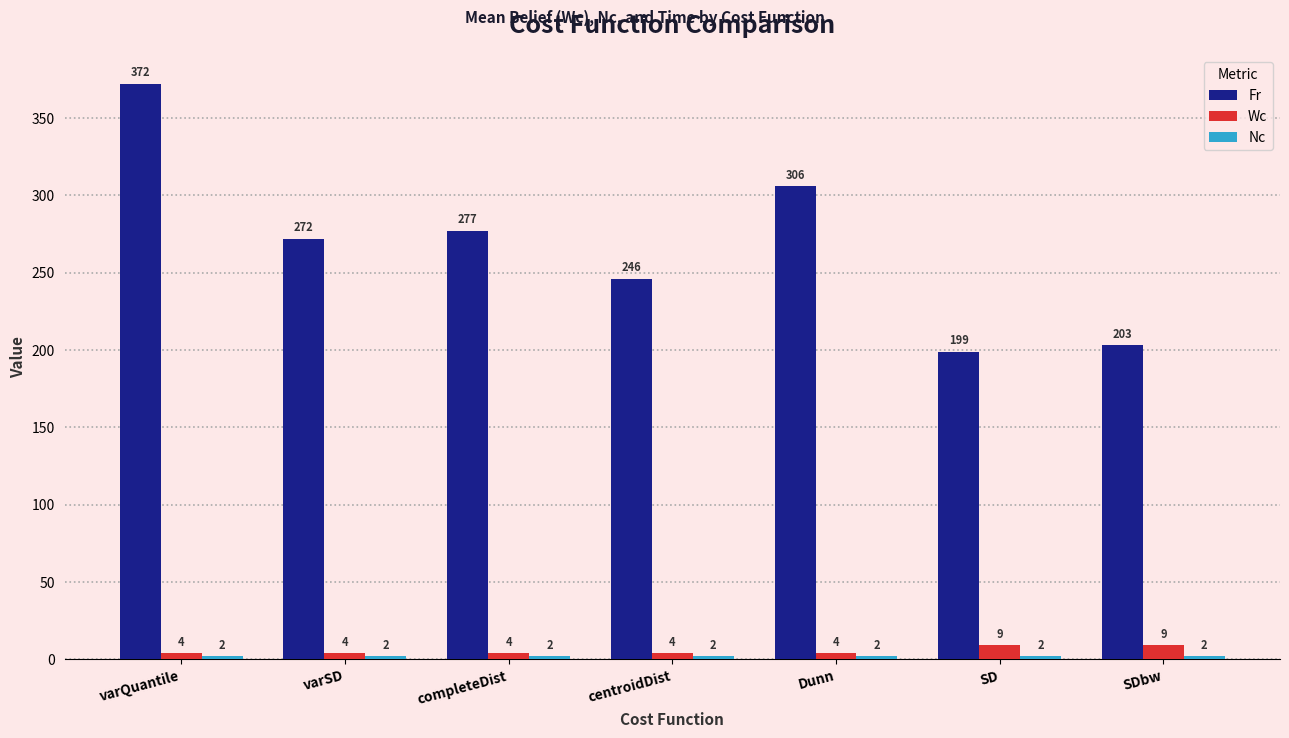

At which category is the sum across all series the highest?

varQuantile